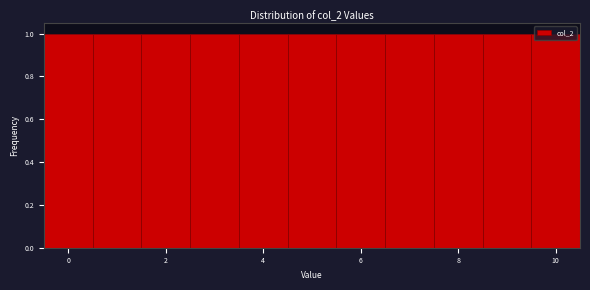

Reading left to right, list every bar in this chart as the range it spans on the x-axis followed by its height. Neither the bar edges nor the heights are printed on the chart, so give them approximately, as read against the axes.

-0.5 to 0.5: 1
0.5 to 1.5: 1
1.5 to 2.5: 1
2.5 to 3.5: 1
3.5 to 4.5: 1
4.5 to 5.5: 1
5.5 to 6.5: 1
6.5 to 7.5: 1
7.5 to 8.5: 1
8.5 to 9.5: 1
9.5 to 10.5: 1